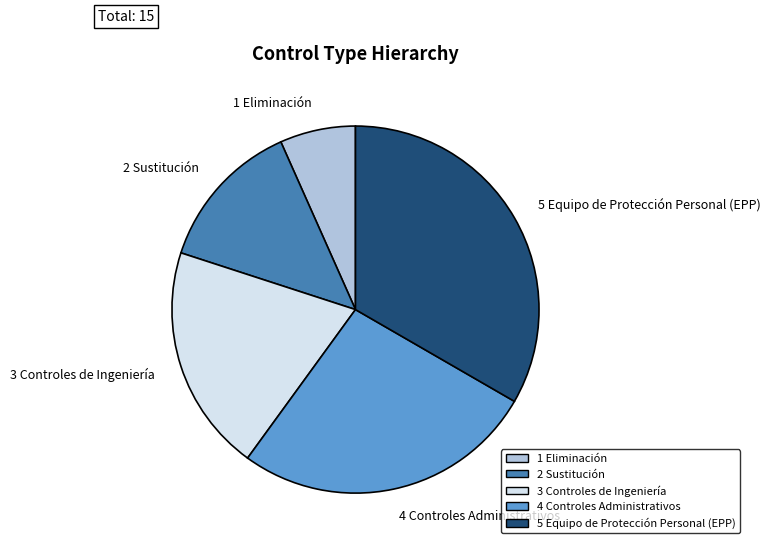

Approximately how many times larger is the value at 4 Controles Administrativos compared to 3 Controles de Ingeniería?

1.3